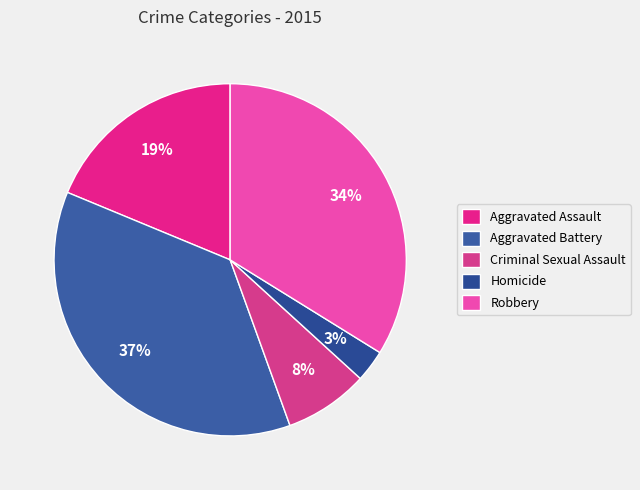

To the nearest percent, what is the difference between the Aggravated Battery and Robbery slice percentages?

3%